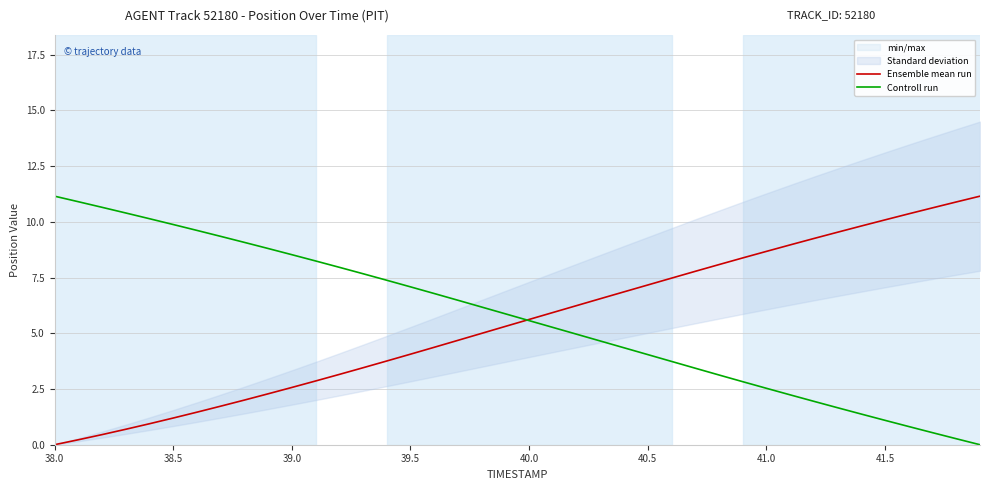

What is the highest value of the Controll run series?

11.2